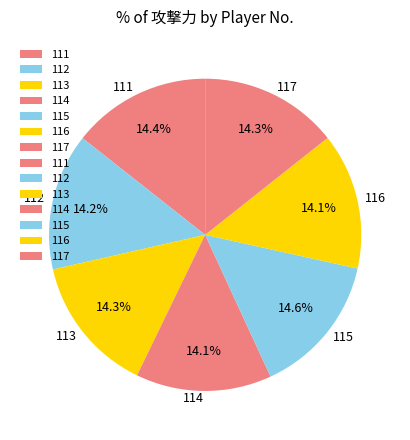

Does 117 account for over 50% of the chart?

No